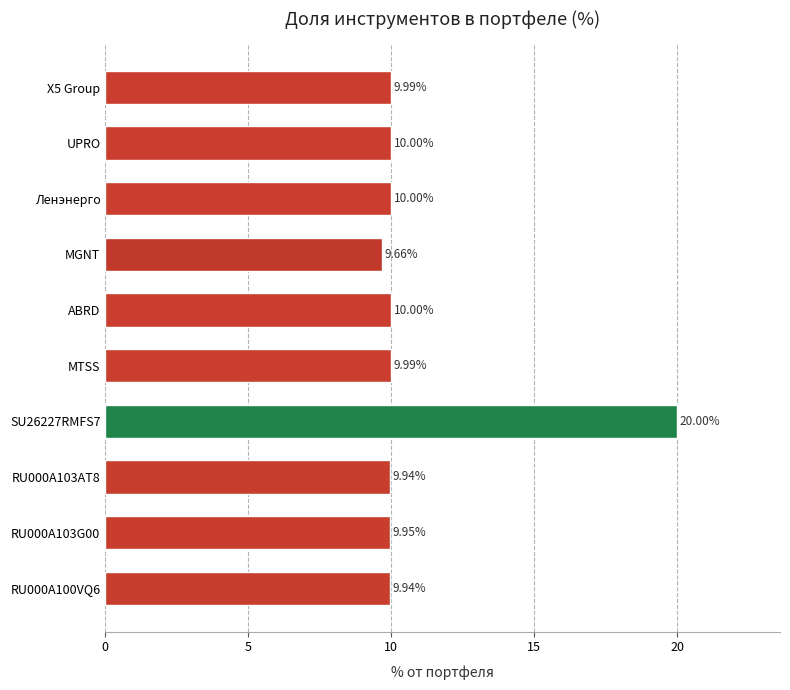

Which label corresponds to the largest value in the chart?

SU26227RMFS7